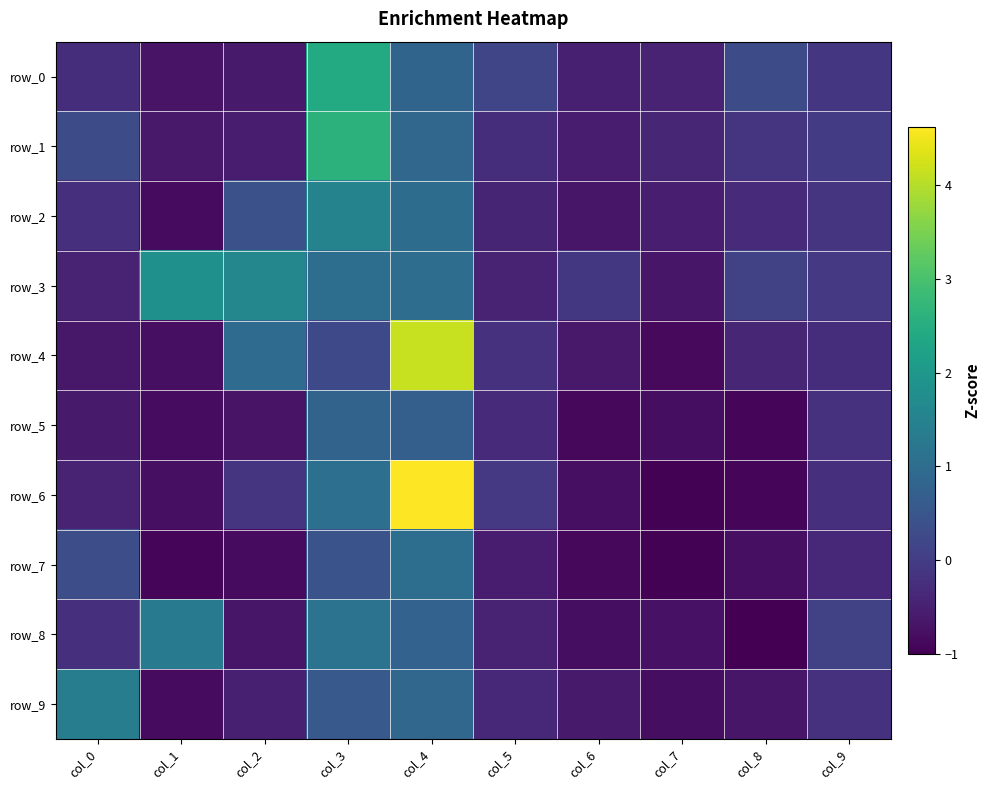

What is the difference between the highest and lowest values at col_3?

2.4